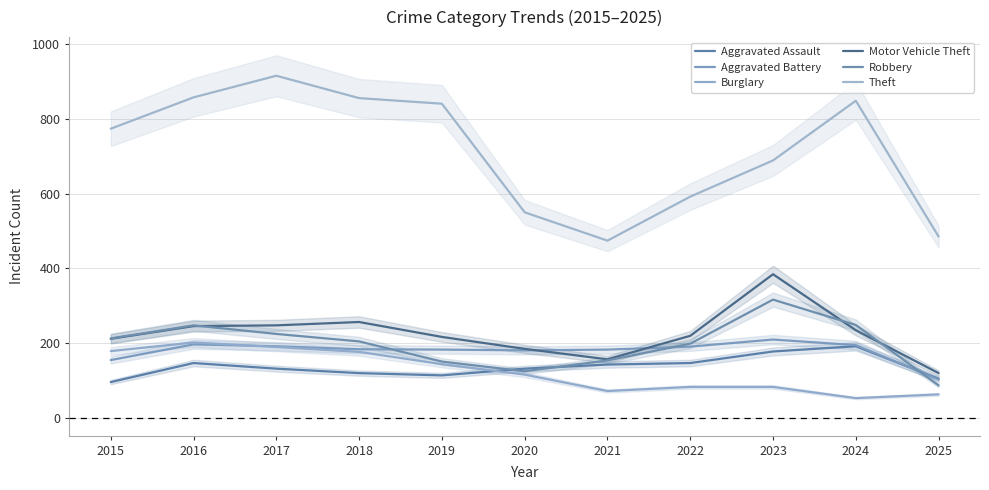

What is the value of the Theft point at the 3rd from the left?

916